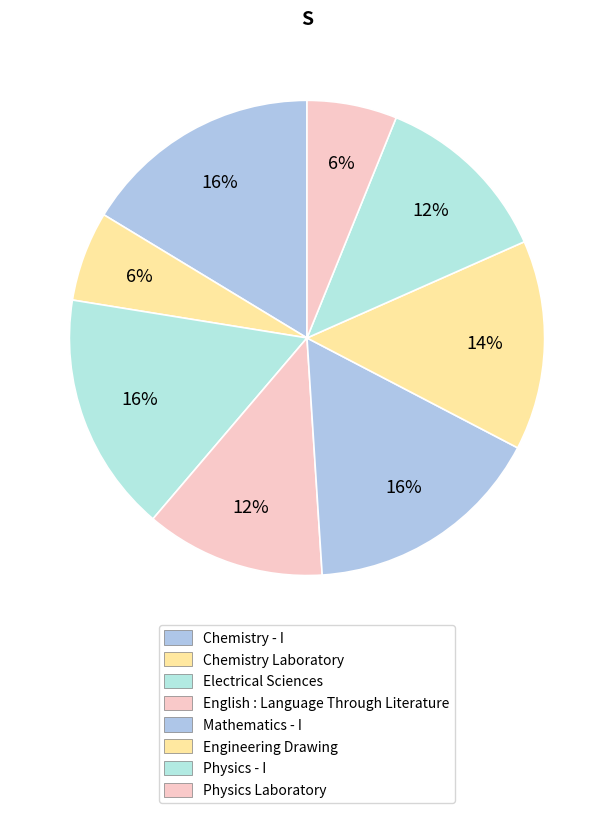

What is the largest slice in the pie chart?

Chemistry - I